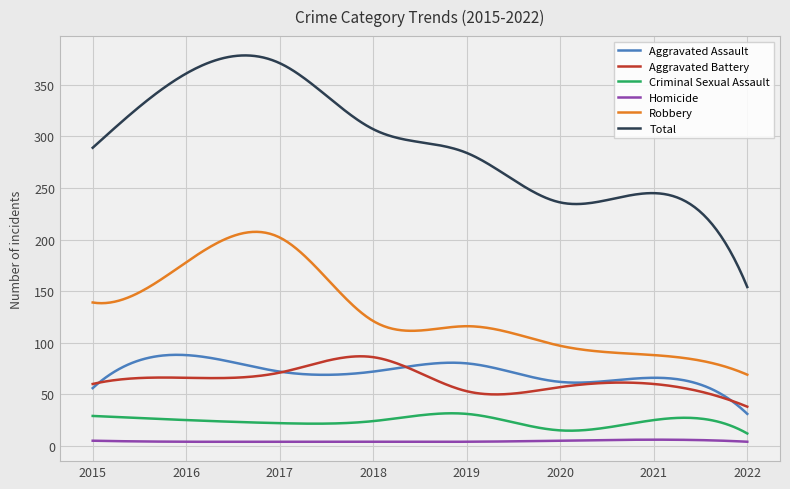

Which series has the largest range (max minus min)?

Total